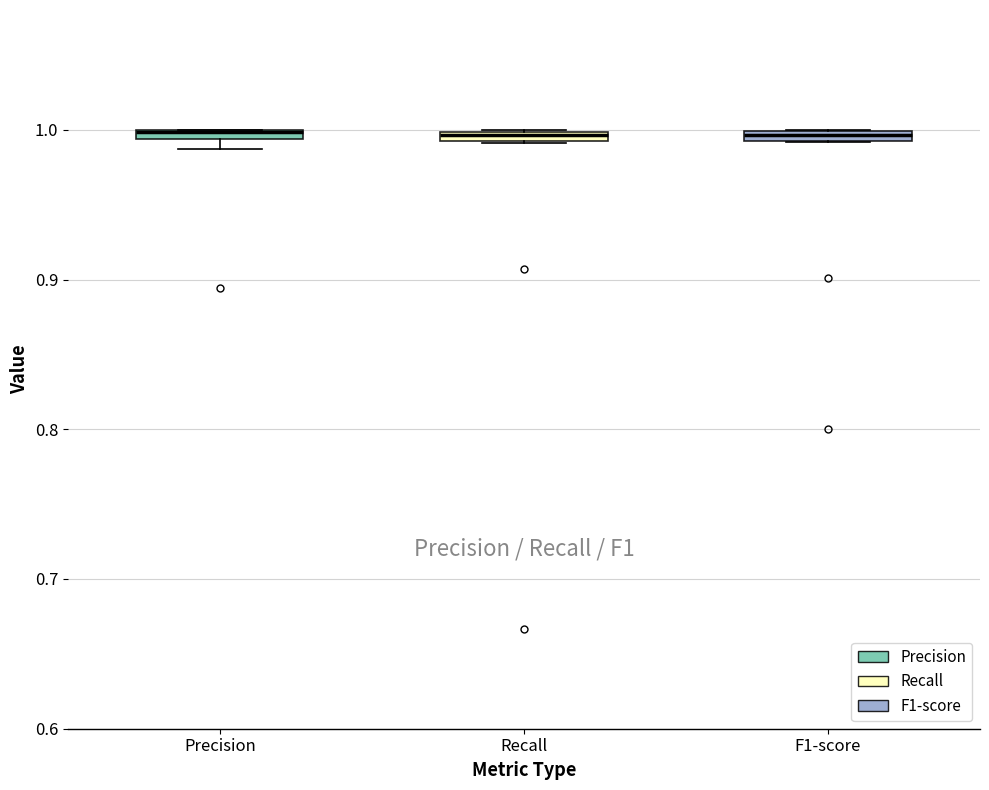

Where is the lower edge of the box for Recall on the y-axis? The values are not printed on the chart, so give them approximately, as read against the axis.

0.99